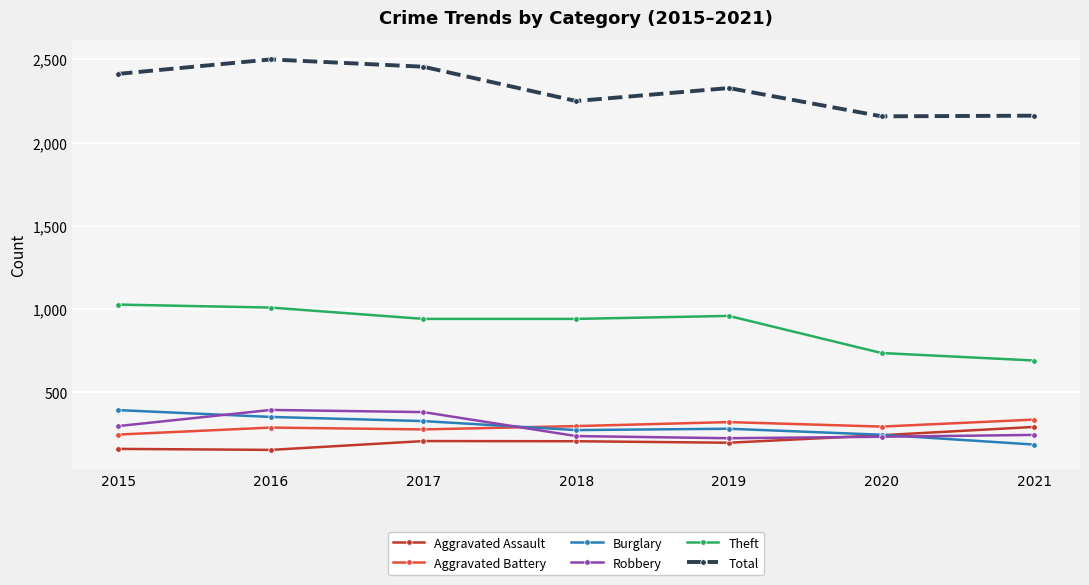

Which category has the highest value across all series?

2016